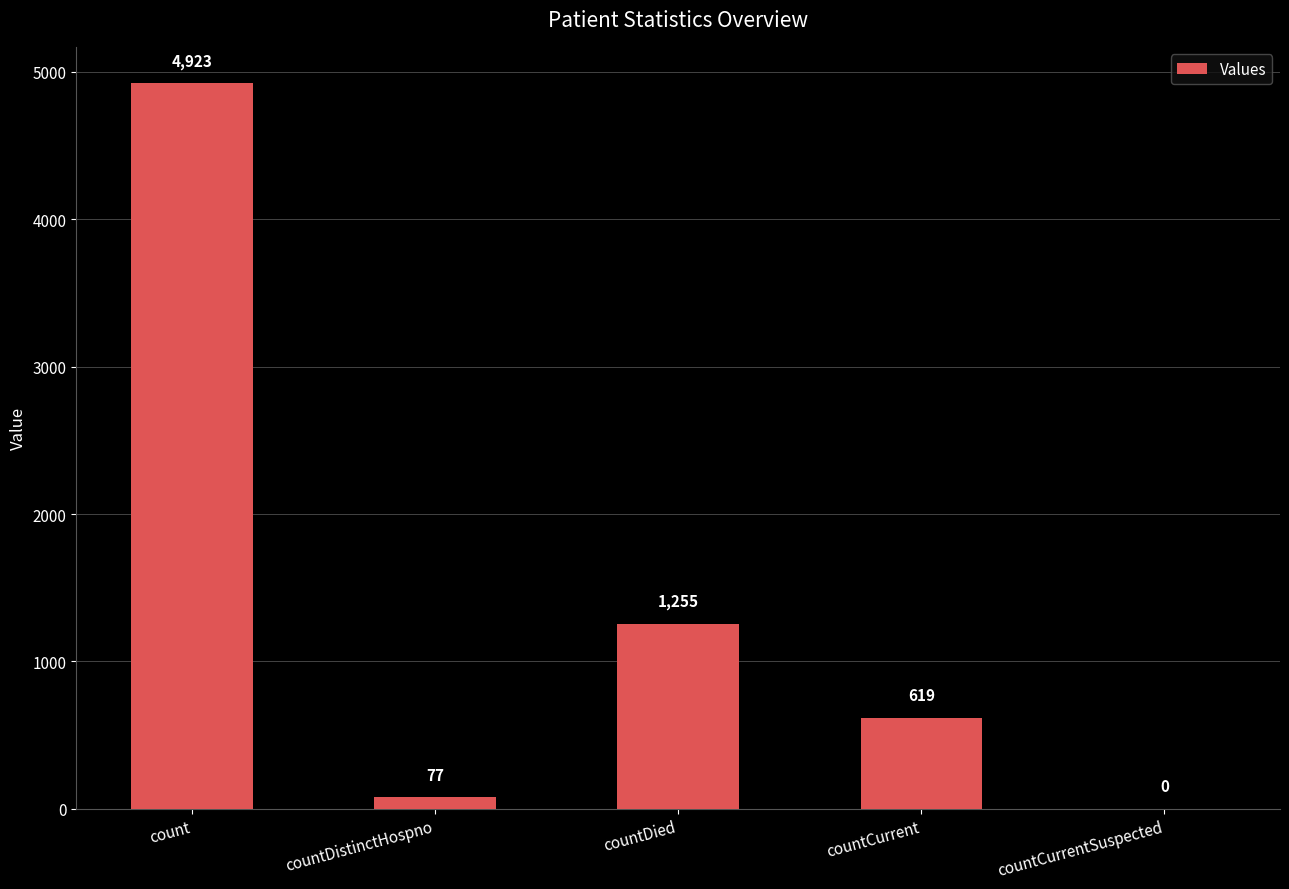

What is the sum of all values?

6874